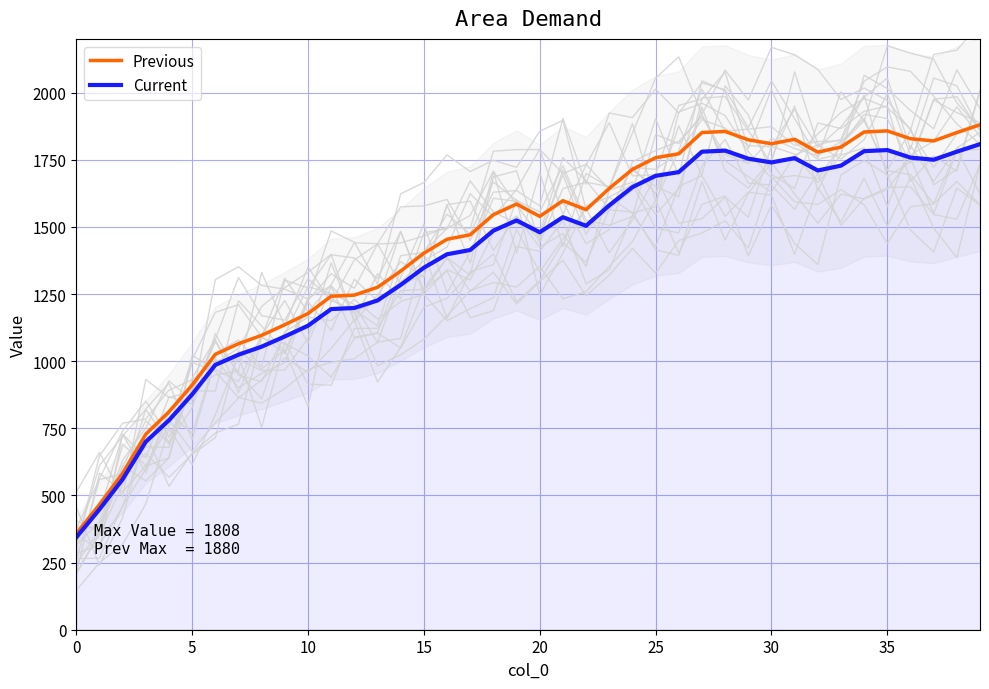

True or false: Previous and Current cross at least once.

False